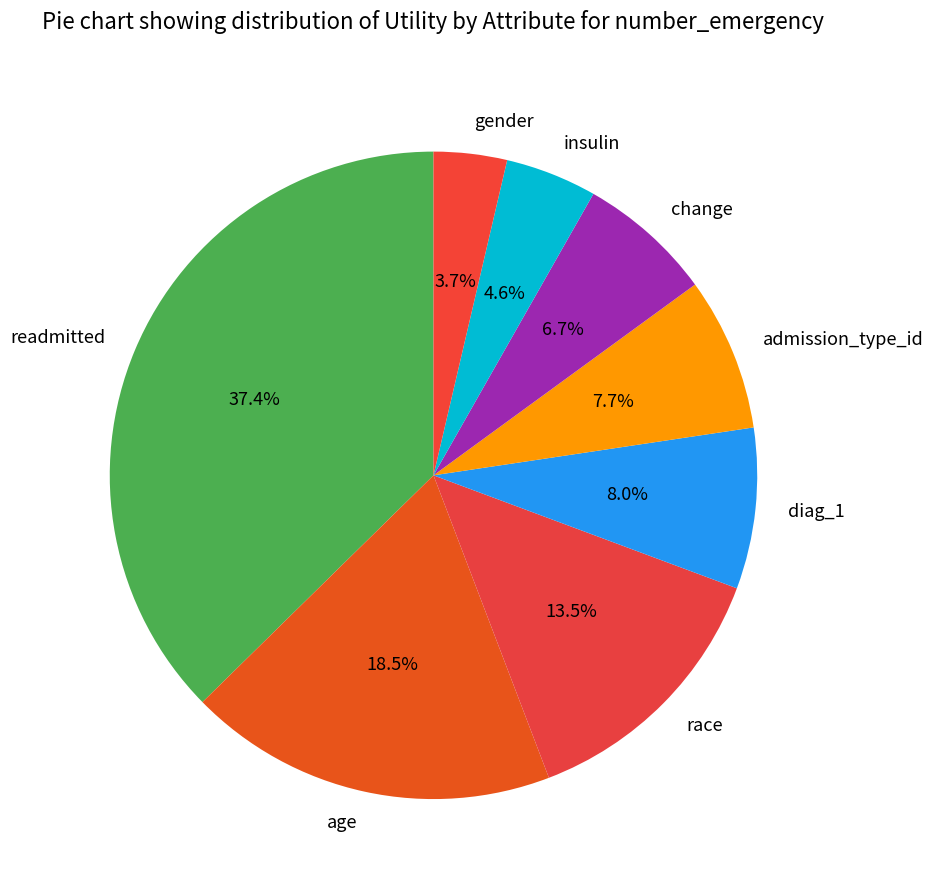

Which slice is the largest?

readmitted